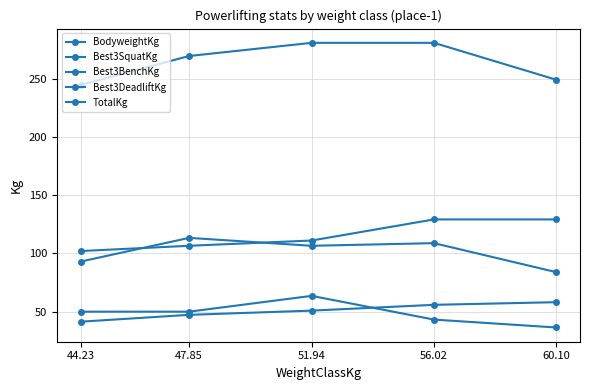

How many lines are shown in the chart?

5